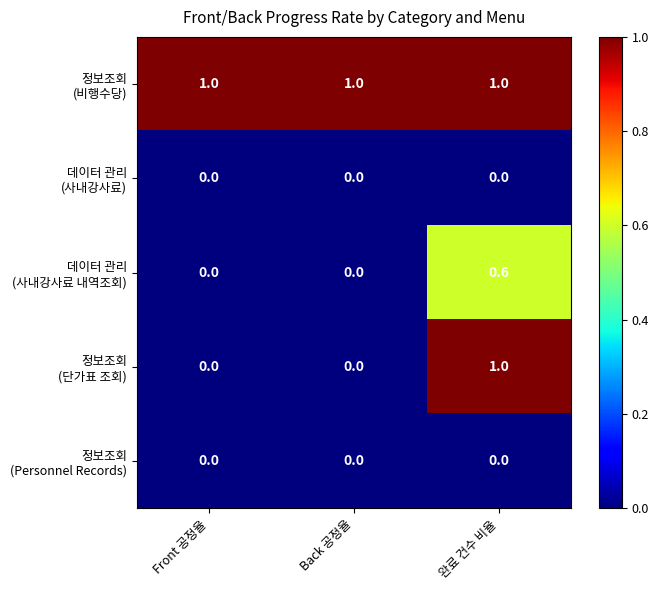

What is the spread (max minus min) of values at Back 공정율?

1.0